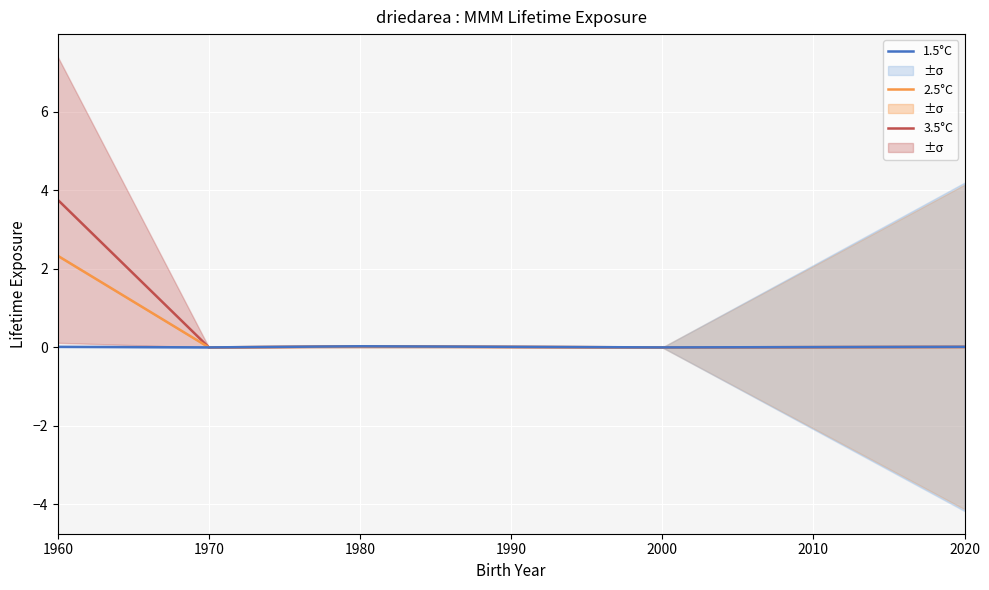

Which series has the widest spread of values?

3.5°C